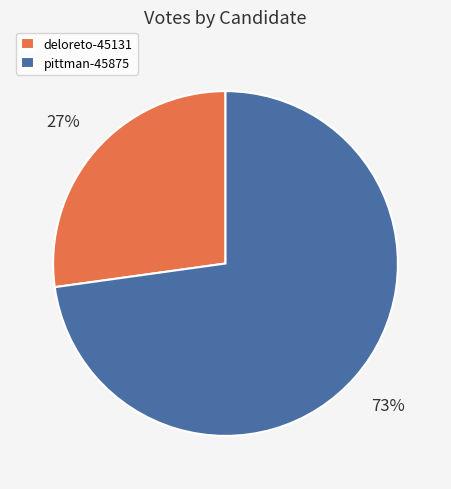

Between deloreto-45131 and pittman-45875, which is larger?

pittman-45875